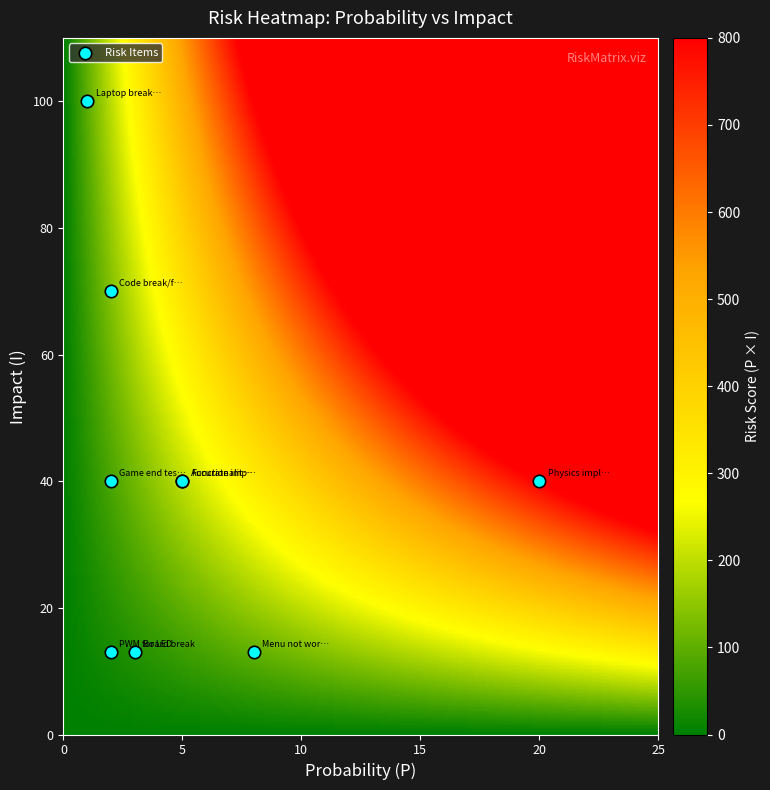

What Y value in the scatter plot is closest to 56?

70